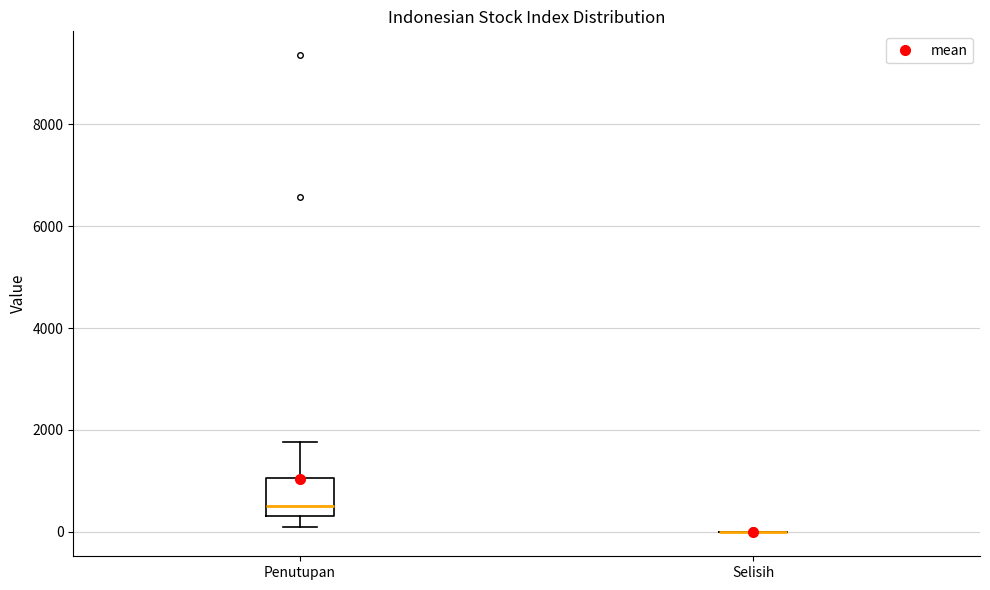

Reading left to right, transcribe this box plot: for each box, give where its median line is, the range the box spans, and where its two whiskers end, as read against the y-axis. The values are not printed on the chart, so give them approximately, as read against the axis.

Penutupan: median 600, box 400 to 1000, whiskers 200 to 1800
Selisih: box collapsed to a line at 0, whiskers 0 to 0